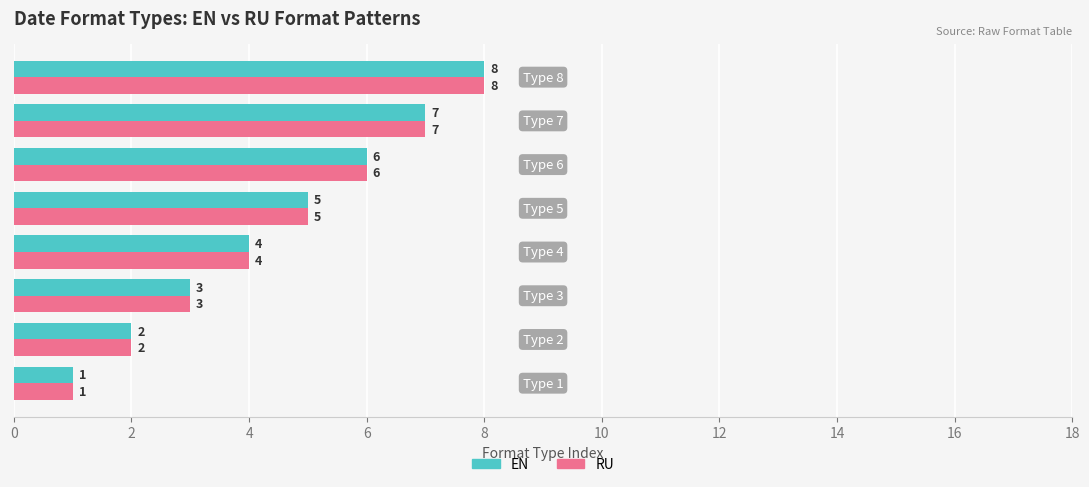

What is the sum of all EN values?

36